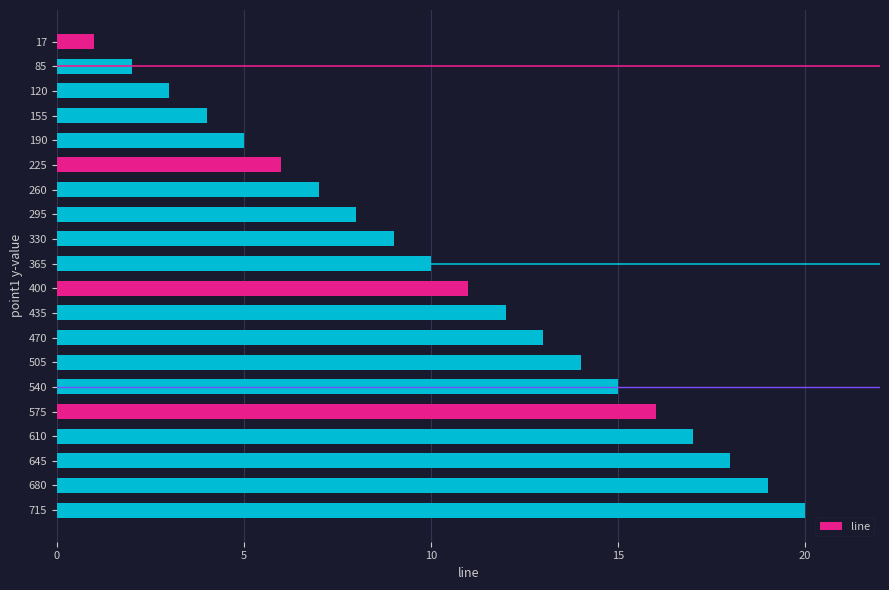

What is the minimum value shown in the chart?

1